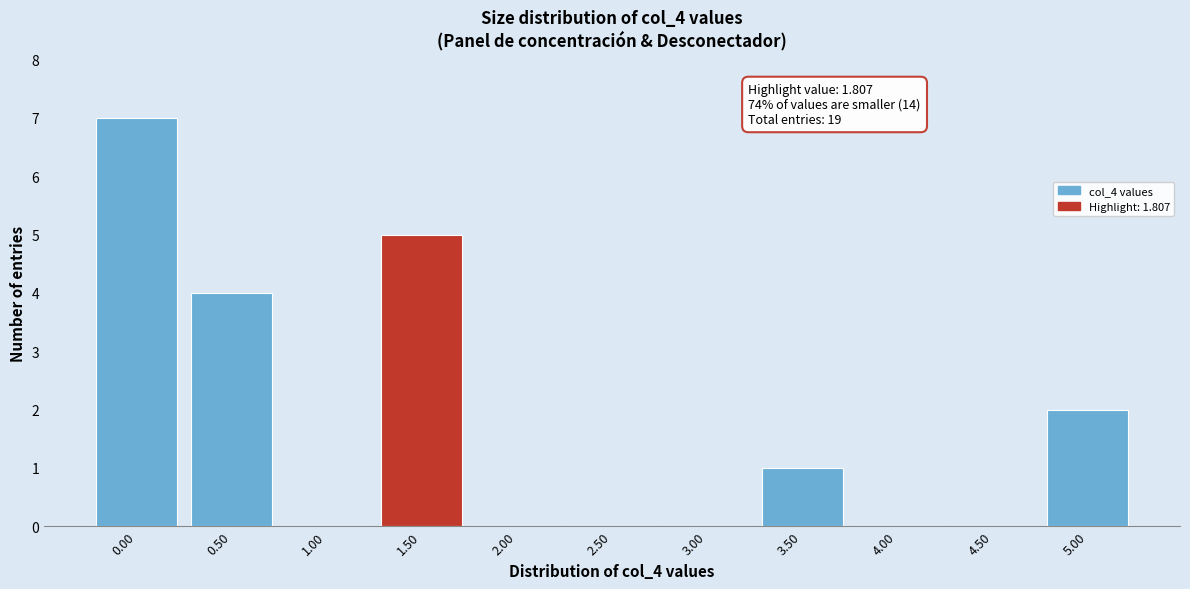

Reading left to right, what are all the values shown in this chart?

0.00=7	0.50=4	1.00=0	1.50=5	2.00=0	2.50=0	3.00=0	3.50=1	4.00=0	4.50=0	5.00=2